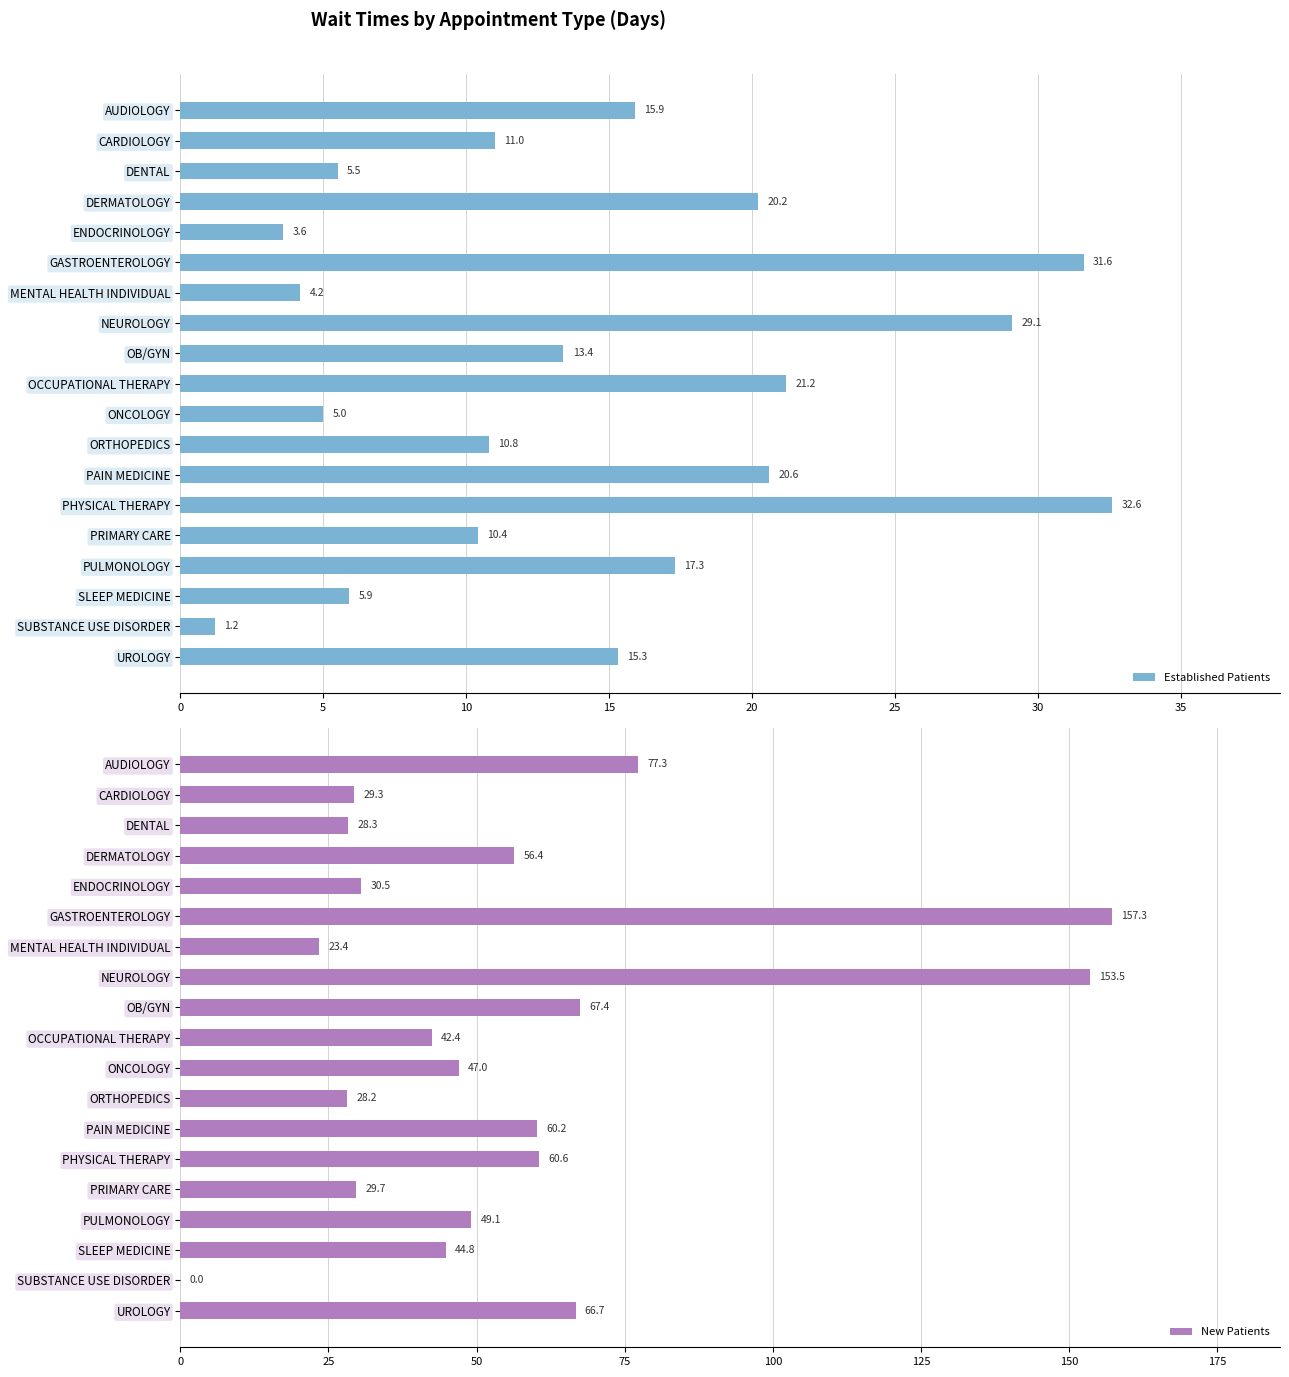

What is the difference between the second highest and minimum values in the Established Patients series?

30.4